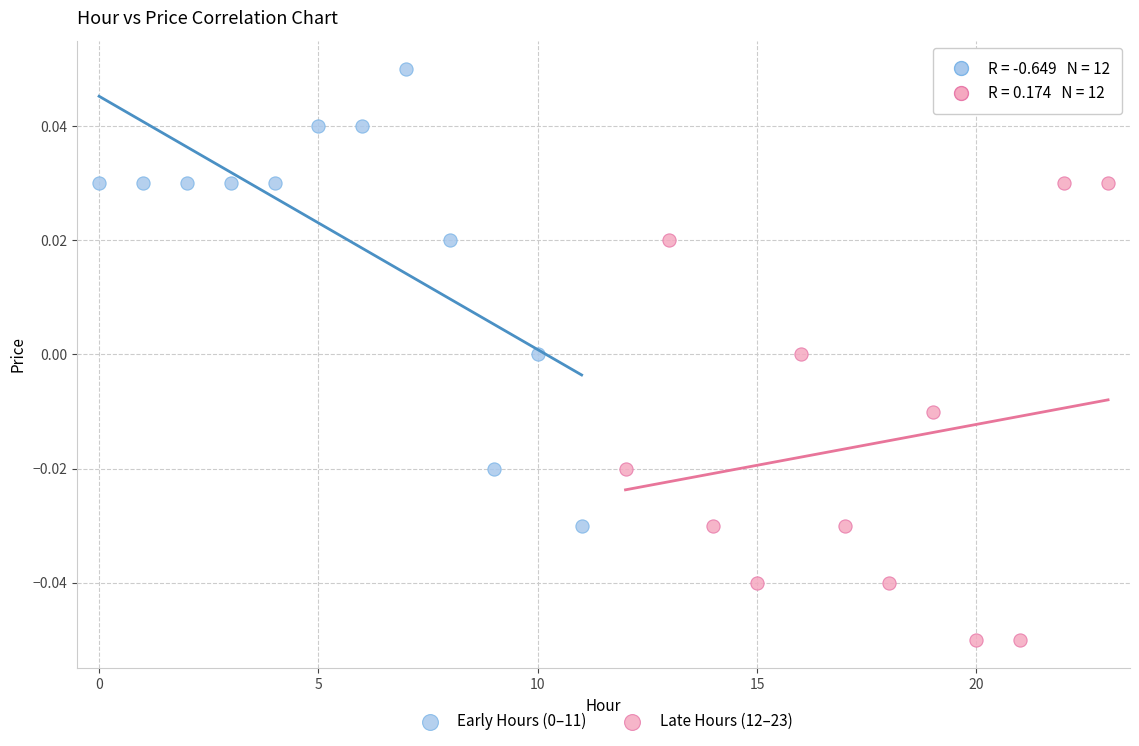

Which series contains the lowest Y value?

Late Hours (12–23)